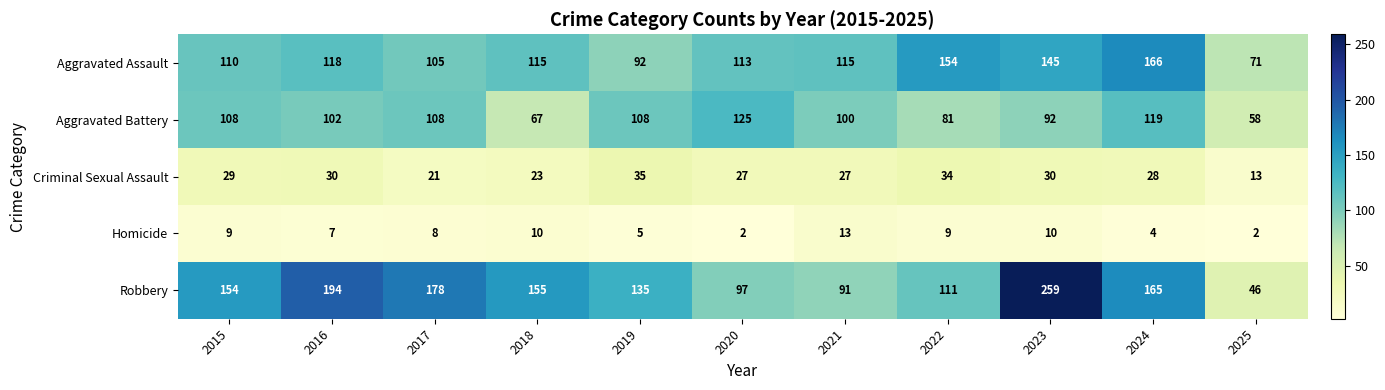

What is the difference between the second highest and second lowest values in the Aggravated Assault series?

62